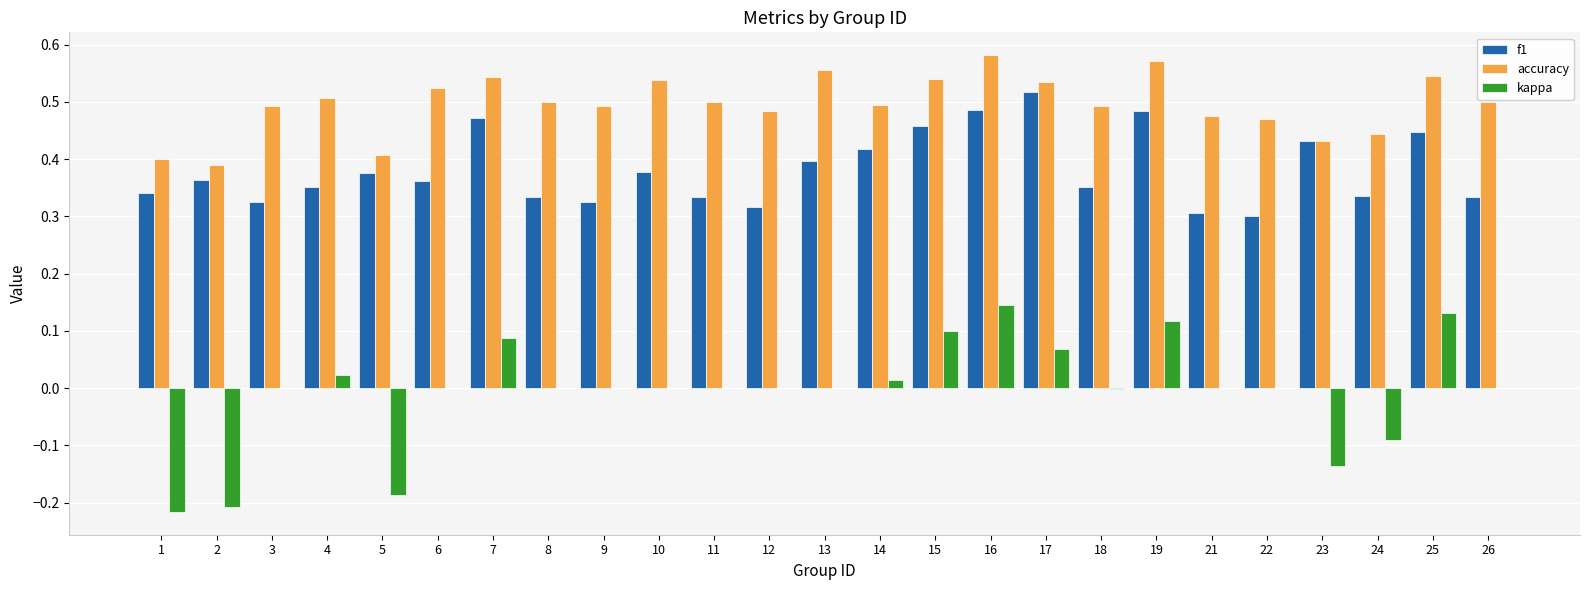

How many series are shown in this chart?

3